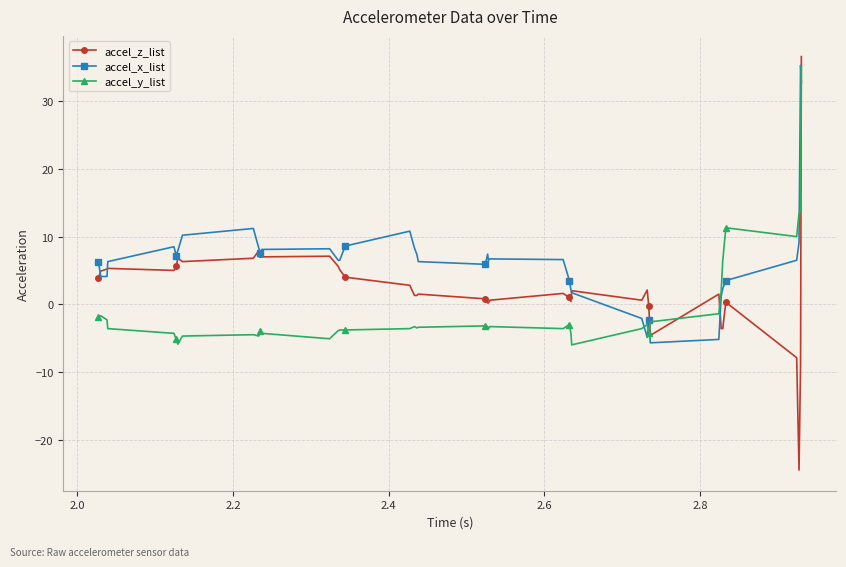

True or false: accel_x_list has more than 0 interior local peaks.

True